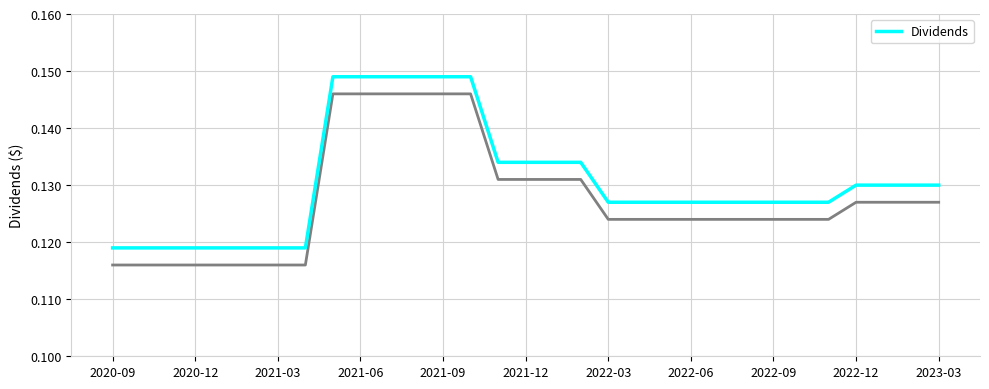

Is it true that Dividends equals 0.0 at 2020-09?

False